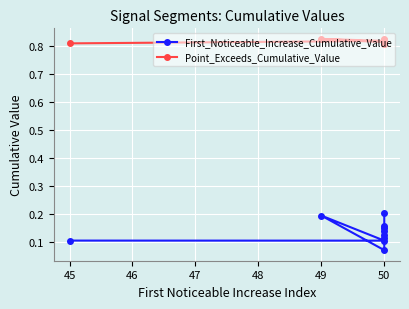

What is the difference between the second highest and minimum values in the First_Noticeable_Increase_Cumulative_Value series?

0.1